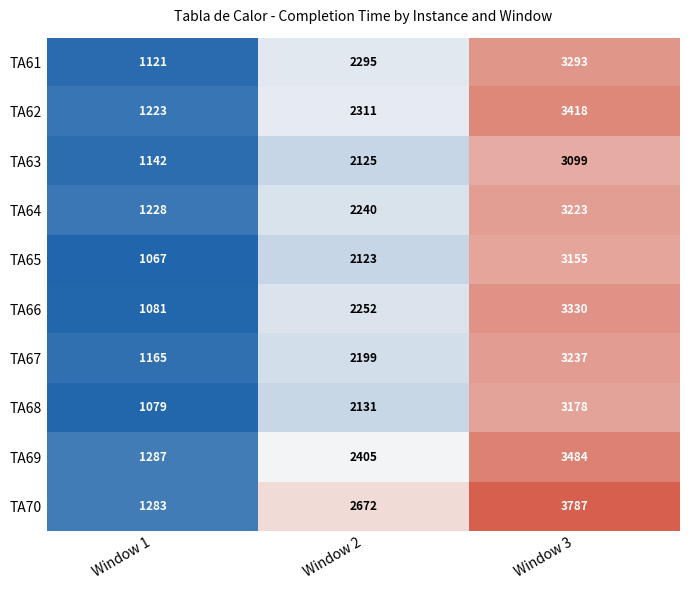

Rank the series by their maximum value, from lowest to highest.

TA63, TA65, TA68, TA64, TA67, TA61, TA66, TA62, TA69, TA70